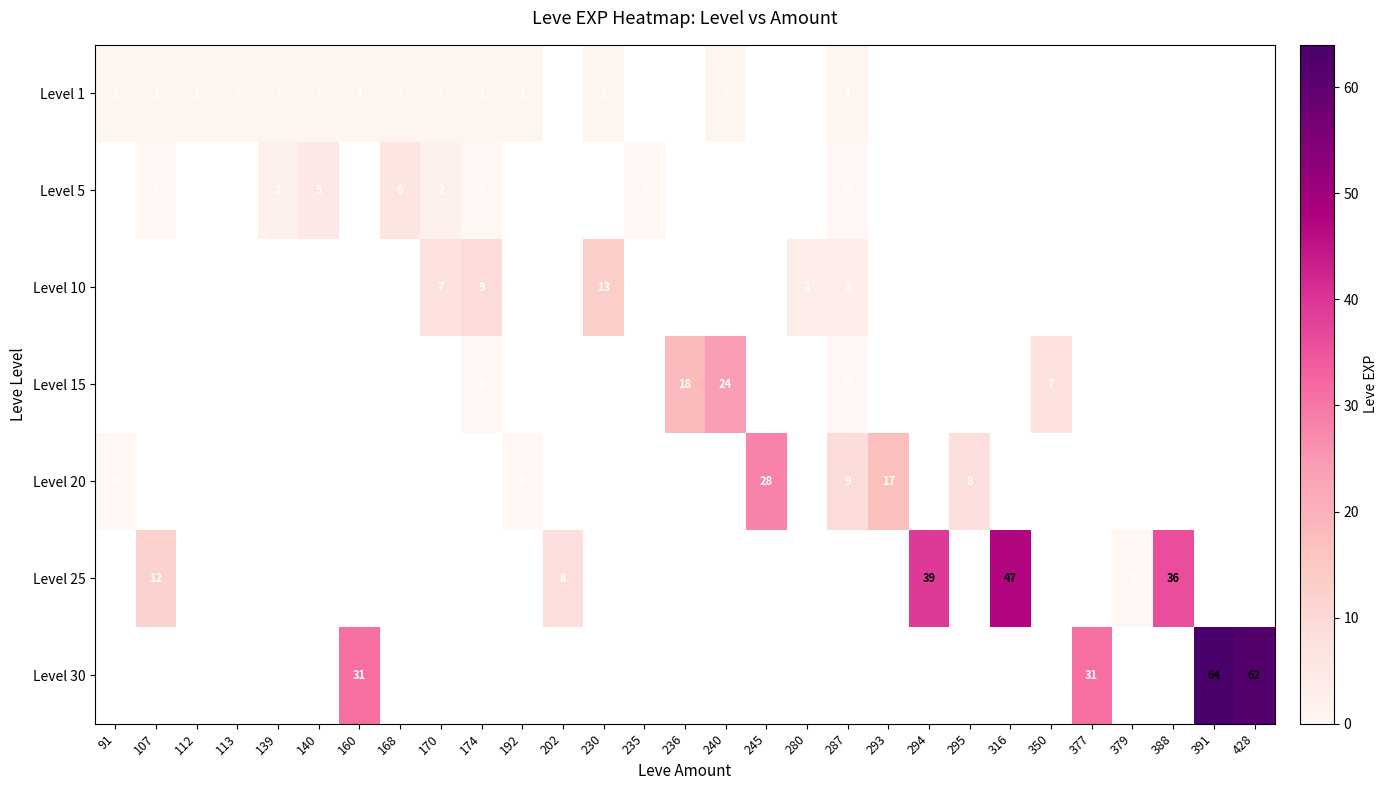

How many data points does each series have?

29